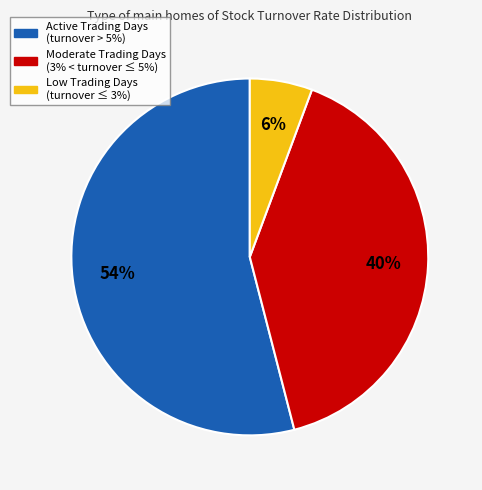

To the nearest percent, what is the difference between the largest and smallest slice percentages?

48%